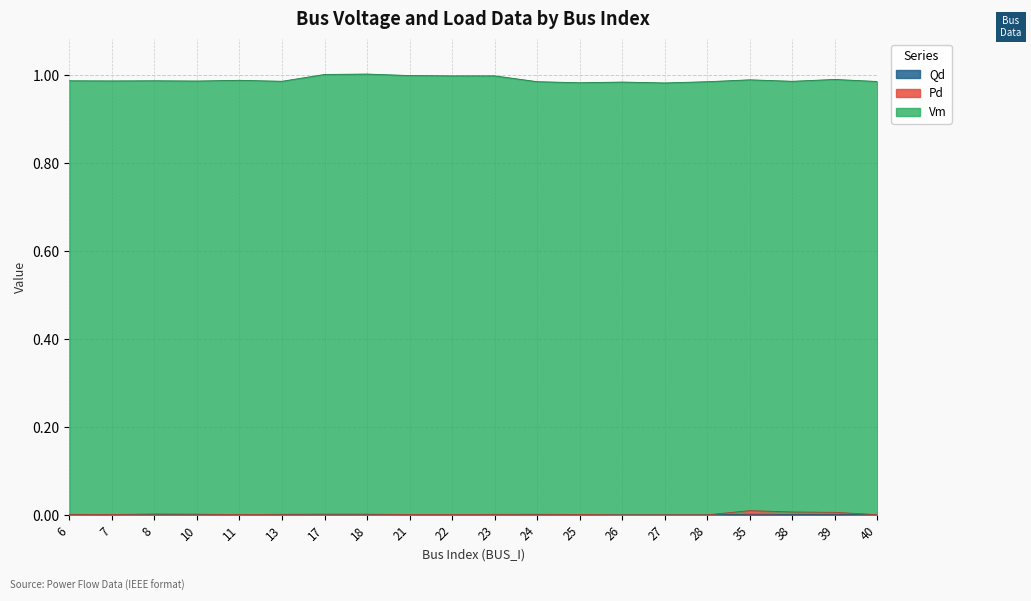

At which label is Qd closest to 0?

26